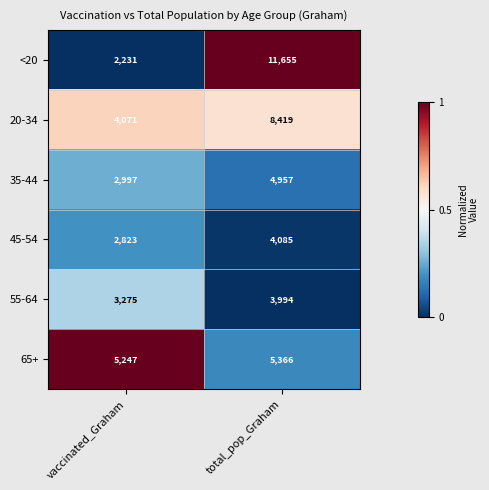

What is the difference between the highest and lowest values at total_pop_Graham?

7661